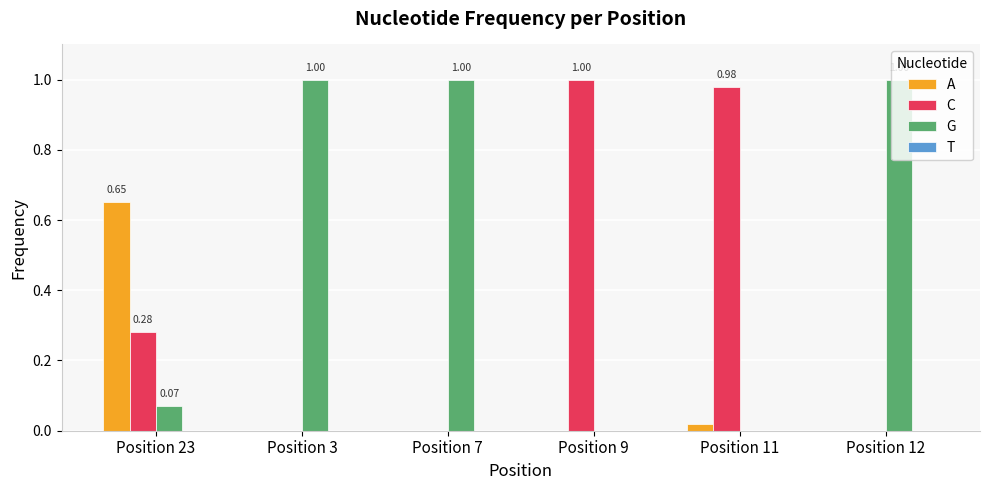

Is the value of G at Position 23 greater than the value of C at Position 3?

Yes